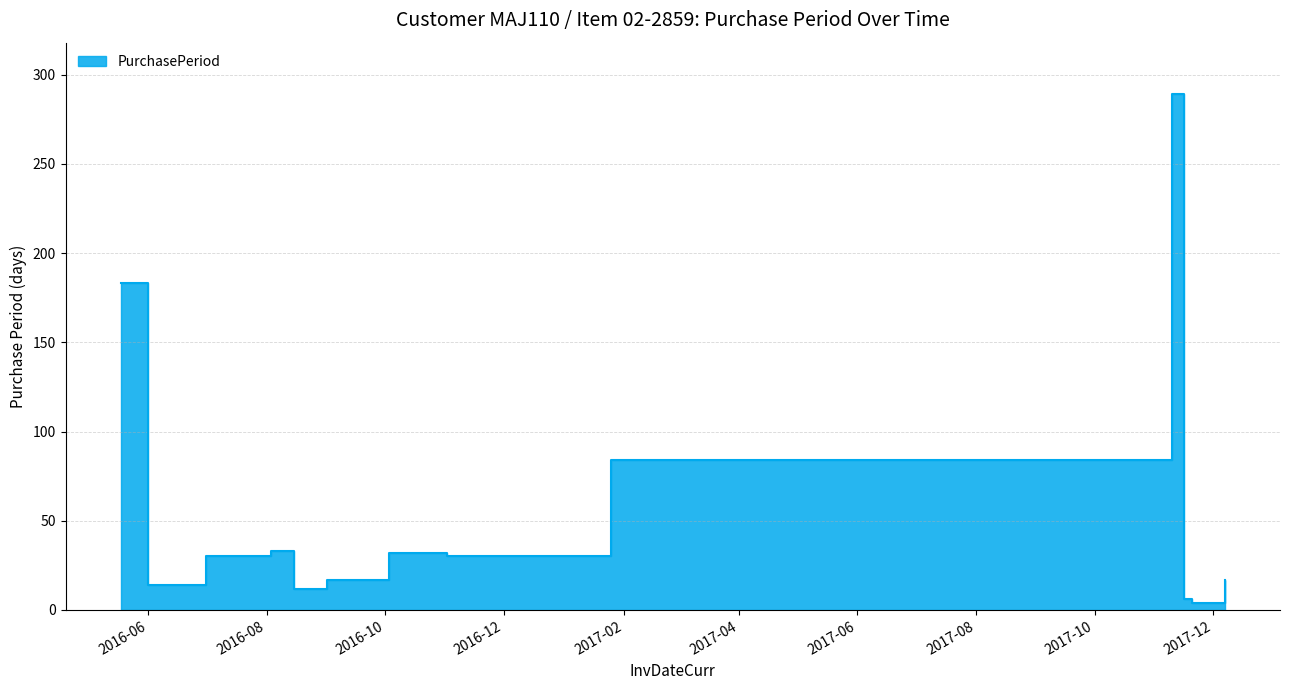

At which category does the chart reach its peak across all series?

2017-11-10